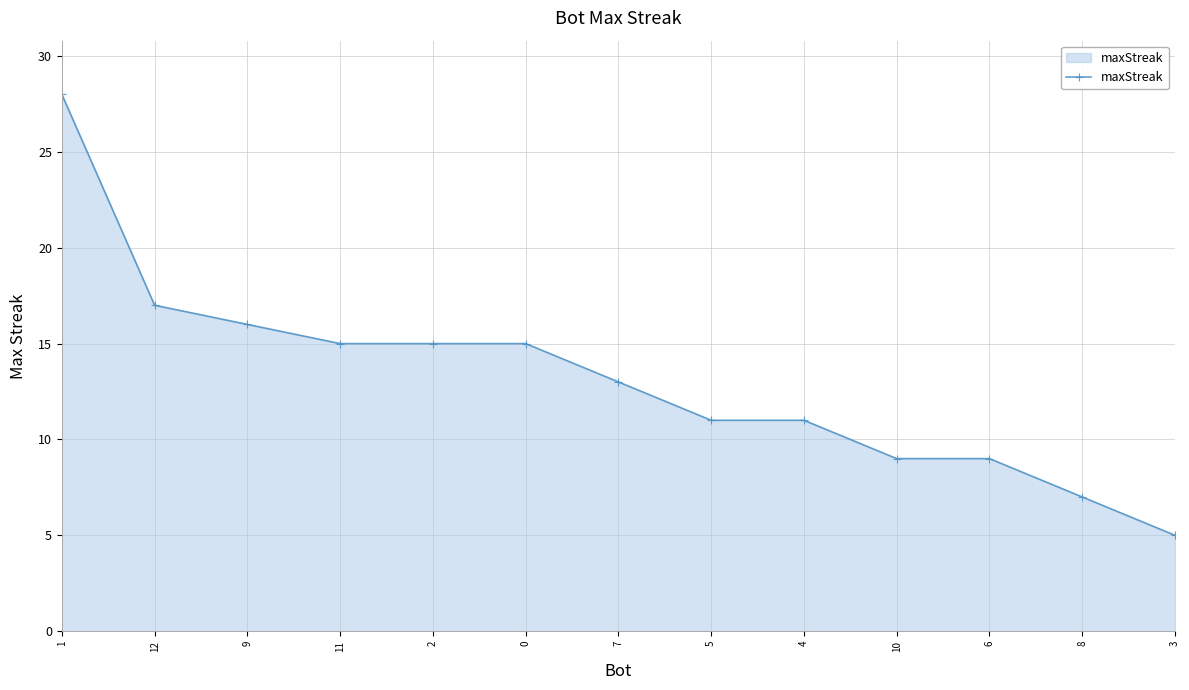

Where does the data first go above 13?

1